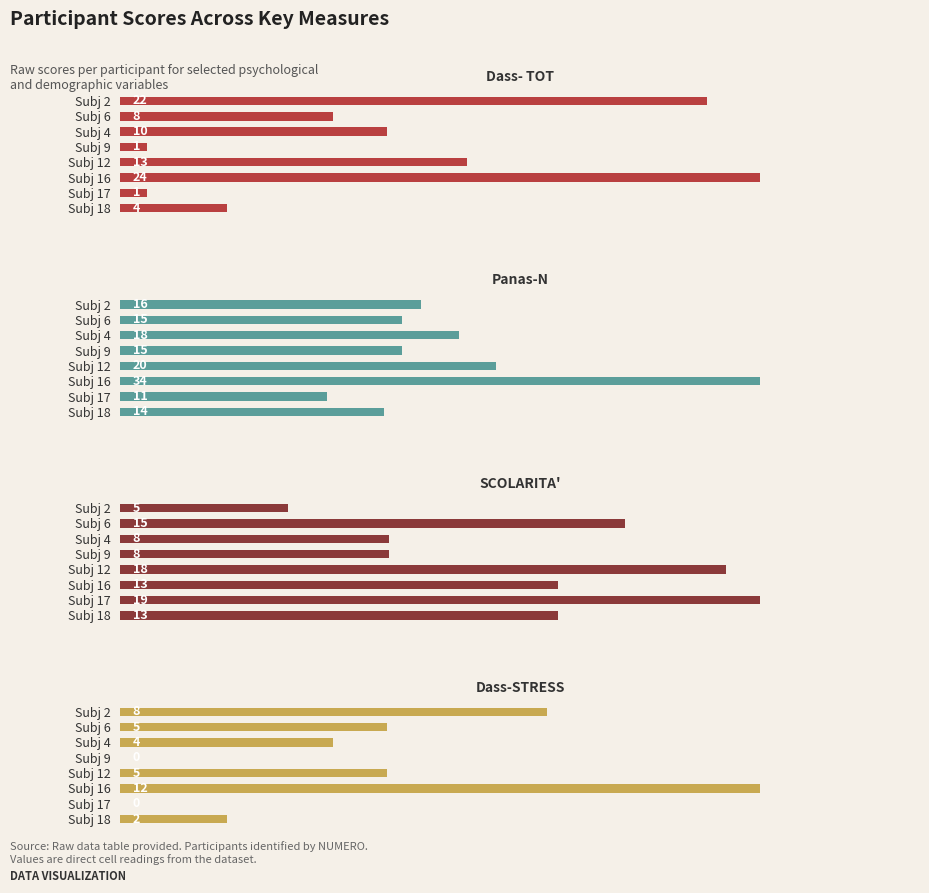

Is the value of SCOLARITA' at 7 greater than the value of Panas-N at 3?

No